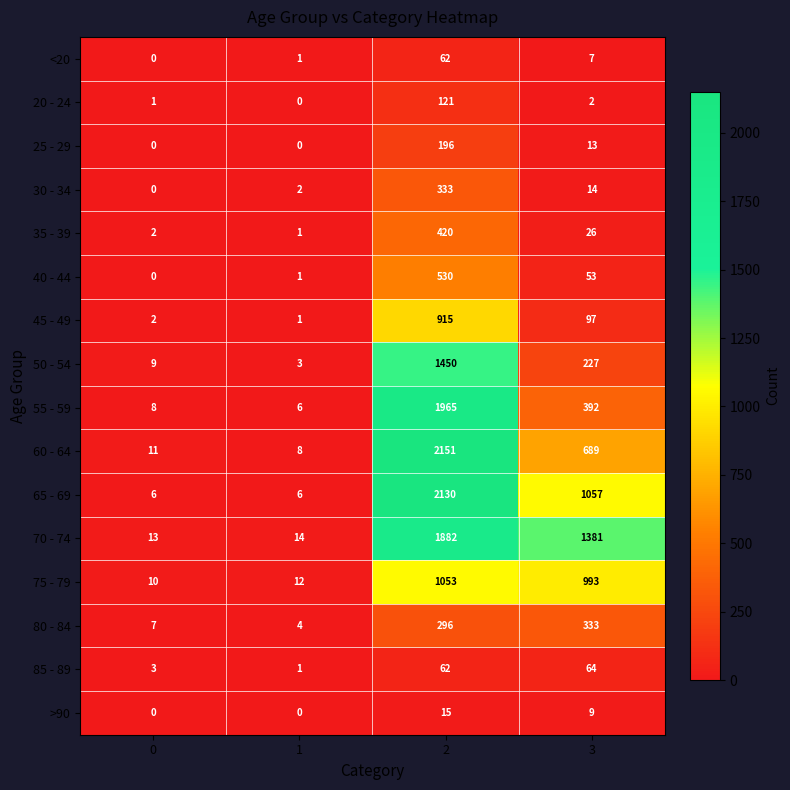

What is the sum of all 60 - 64 values?

2859